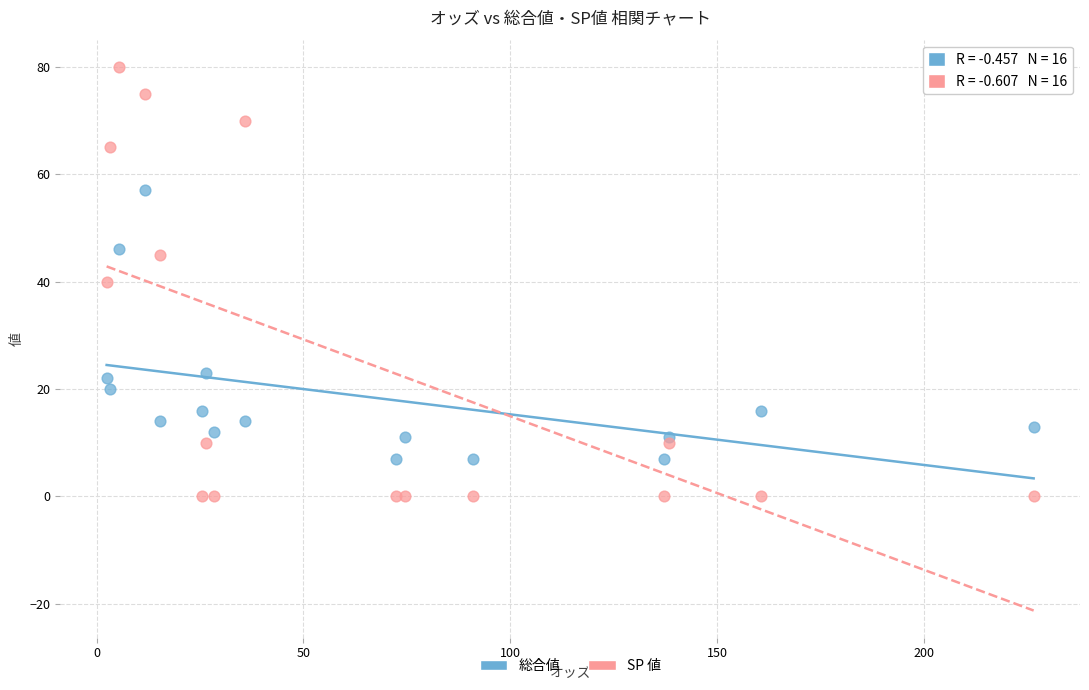

Which series has the widest spread of Y values?

SP 値